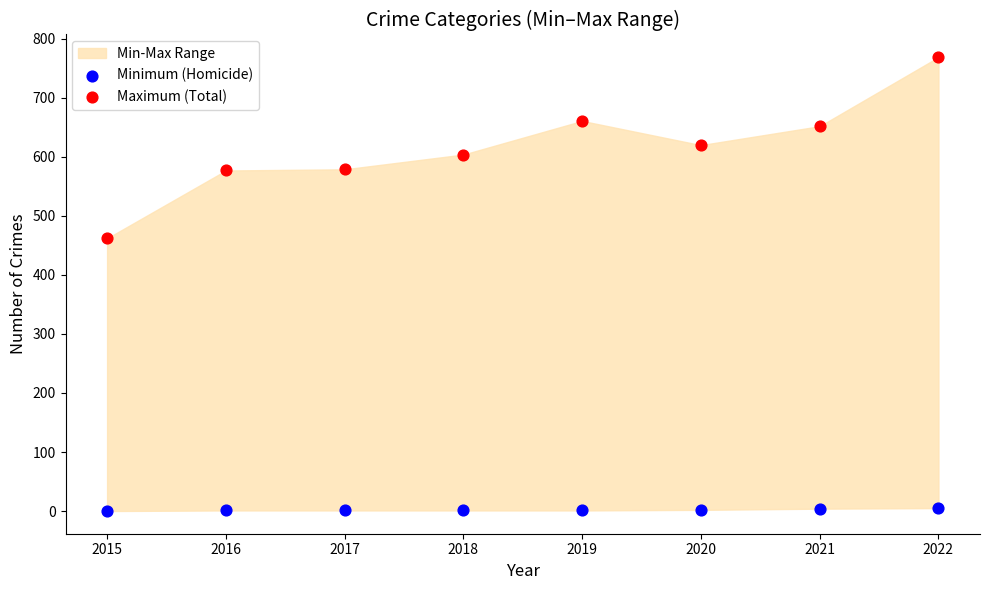

Which series contains the lowest Y value?

Minimum (Homicide)